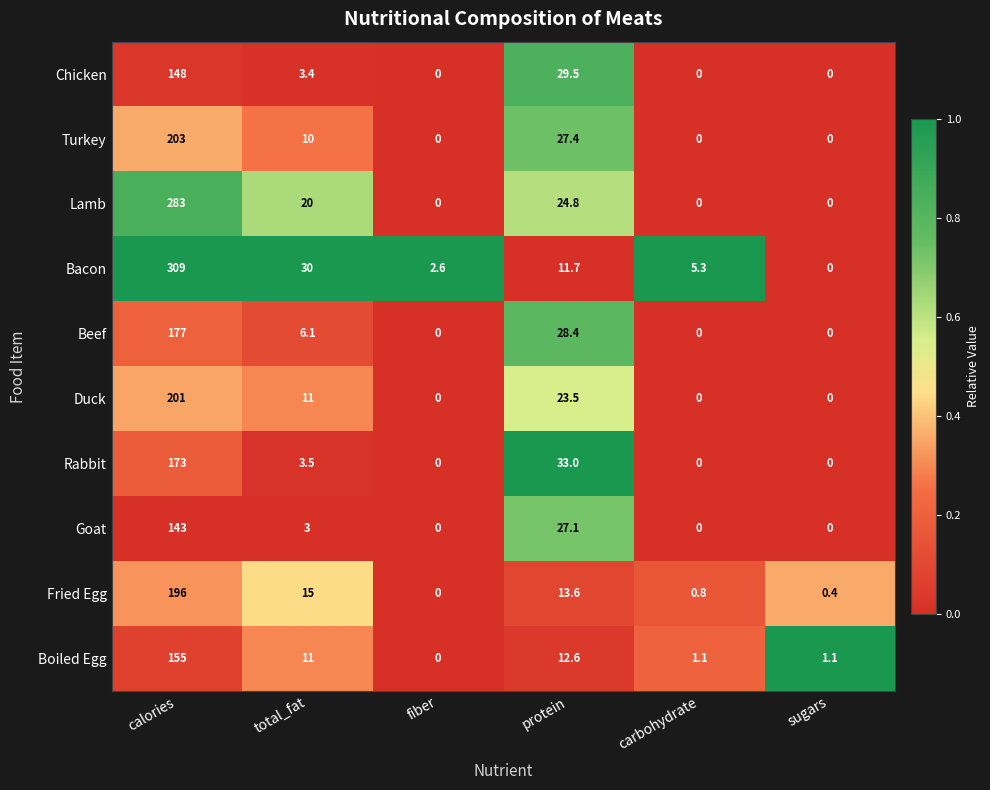

Is it true that Duck equals 87.4 at sugars?

False